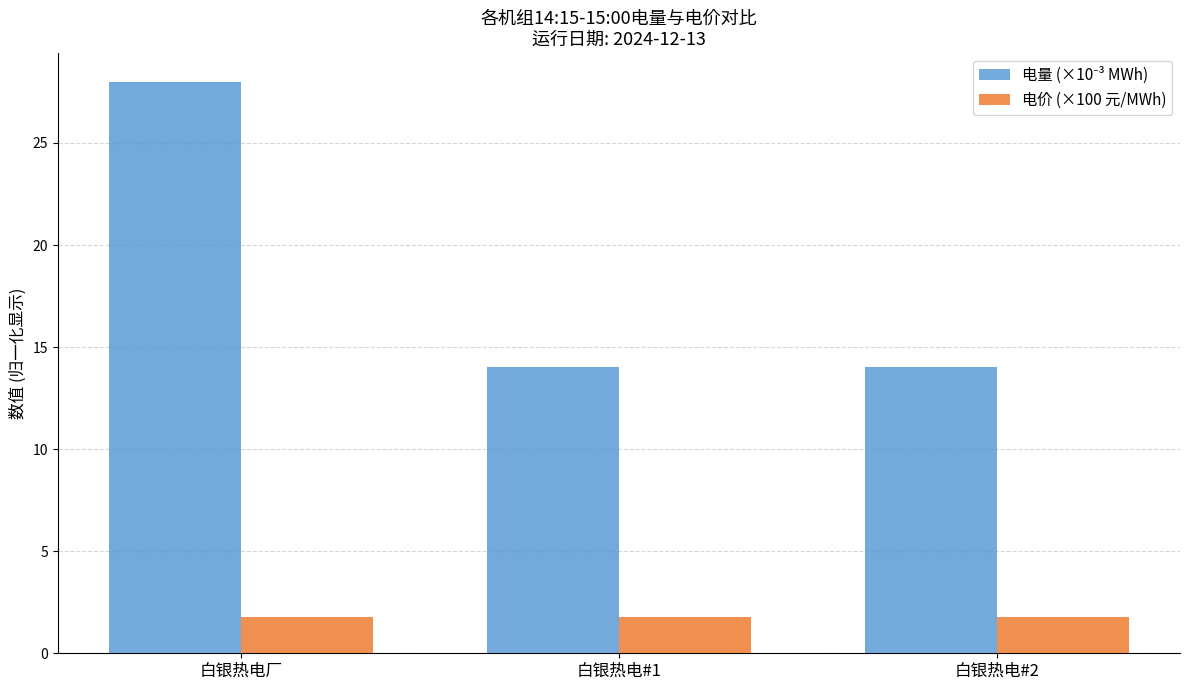

What is the total value across all series at 白银热电#2?

15.8